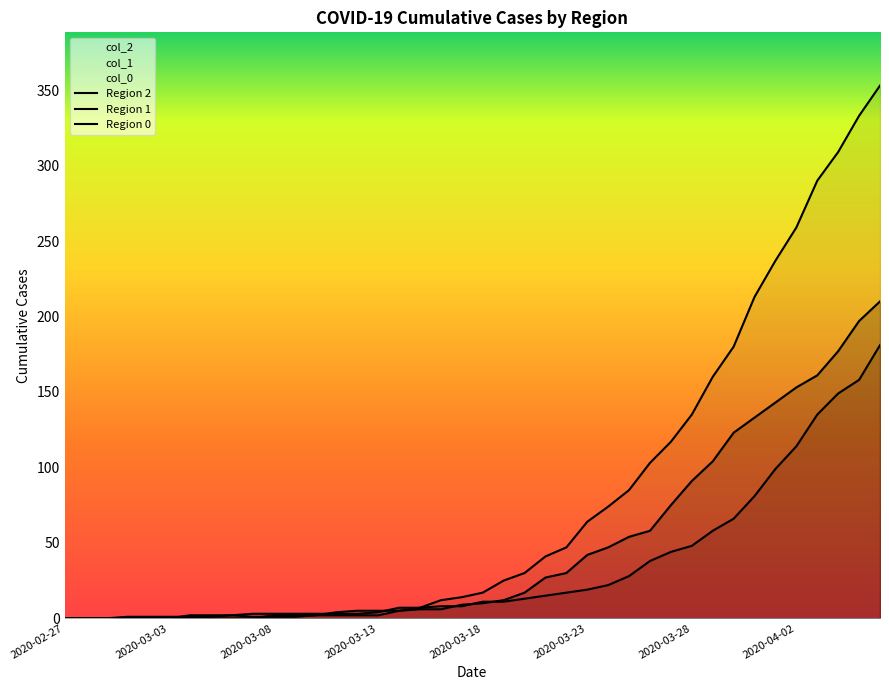

How many lines are shown in the chart?

3